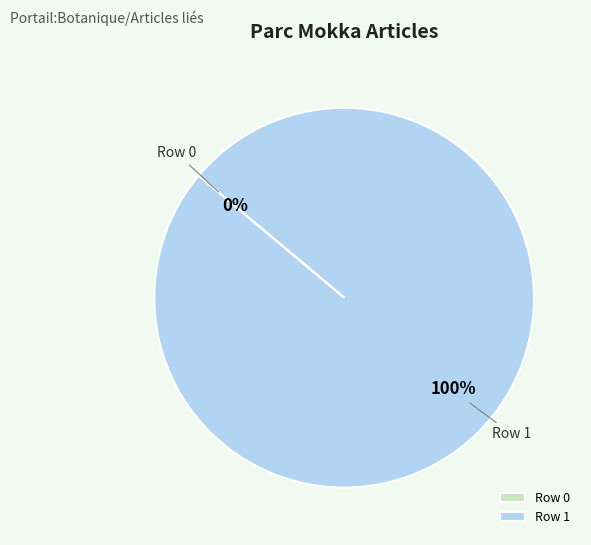

To the nearest percent, what is the combined percentage of Row 0 and Row 1?

100%